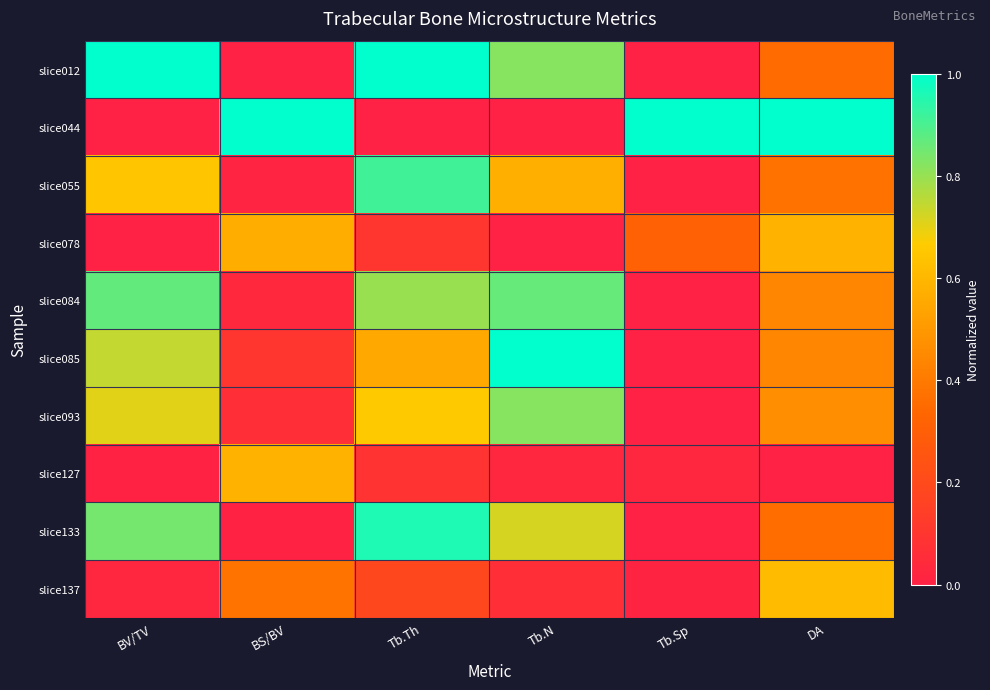

At which category is the sum across all series the highest?

Tb.Th